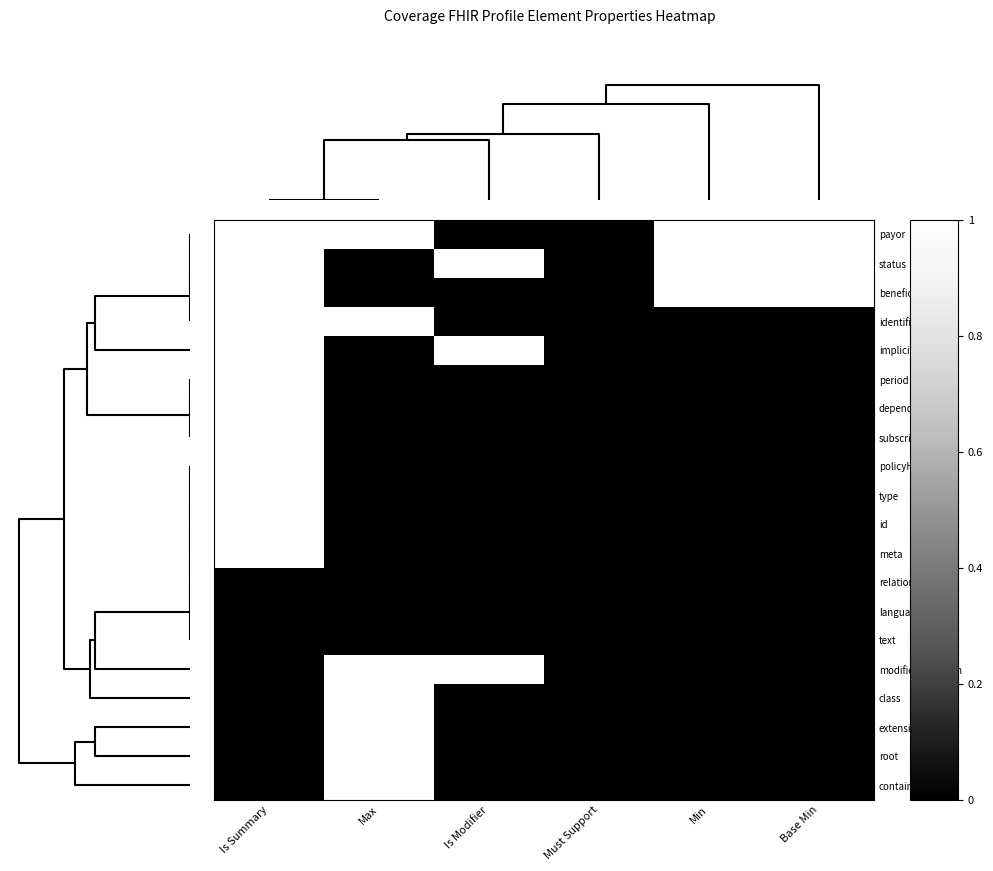

Reading left to right, transcribe all the data shown in this chart.

payor: Is Summary=1	Max=1	Is Modifier=0	Must Support=0	Min=1	Base Min=1
status: Is Summary=1	Max=0	Is Modifier=1	Must Support=0	Min=1	Base Min=1
beneficiary: Is Summary=1	Max=0	Is Modifier=0	Must Support=0	Min=1	Base Min=1
identifier: Is Summary=1	Max=1	Is Modifier=0	Must Support=0	Min=0	Base Min=0
implicitRules: Is Summary=1	Max=0	Is Modifier=1	Must Support=0	Min=0	Base Min=0
period: Is Summary=1	Max=0	Is Modifier=0	Must Support=0	Min=0	Base Min=0
dependent: Is Summary=1	Max=0	Is Modifier=0	Must Support=0	Min=0	Base Min=0
subscriber: Is Summary=1	Max=0	Is Modifier=0	Must Support=0	Min=0	Base Min=0
policyHolder: Is Summary=1	Max=0	Is Modifier=0	Must Support=0	Min=0	Base Min=0
type: Is Summary=1	Max=0	Is Modifier=0	Must Support=0	Min=0	Base Min=0
id: Is Summary=1	Max=0	Is Modifier=0	Must Support=0	Min=0	Base Min=0
meta: Is Summary=1	Max=0	Is Modifier=0	Must Support=0	Min=0	Base Min=0
relationship: Is Summary=0	Max=0	Is Modifier=0	Must Support=0	Min=0	Base Min=0
language: Is Summary=0	Max=0	Is Modifier=0	Must Support=0	Min=0	Base Min=0
text: Is Summary=0	Max=0	Is Modifier=0	Must Support=0	Min=0	Base Min=0
modifierExtension: Is Summary=0	Max=1	Is Modifier=1	Must Support=0	Min=0	Base Min=0
class: Is Summary=0	Max=1	Is Modifier=0	Must Support=0	Min=0	Base Min=0
extension: Is Summary=0	Max=1	Is Modifier=0	Must Support=0	Min=0	Base Min=0
root: Is Summary=0	Max=1	Is Modifier=0	Must Support=0	Min=0	Base Min=0
contained: Is Summary=0	Max=1	Is Modifier=0	Must Support=0	Min=0	Base Min=0